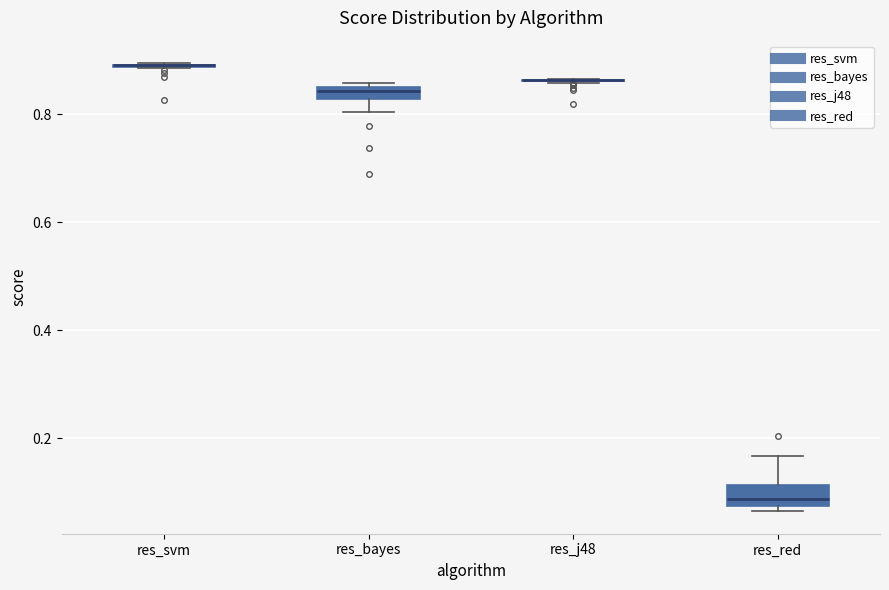

Where is the upper edge of the box for res_red on the y-axis? The values are not printed on the chart, so give them approximately, as read against the axis.

0.12